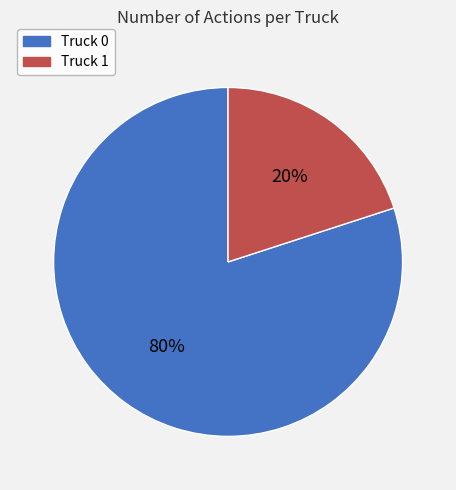

Count the number of slices in the pie.

2